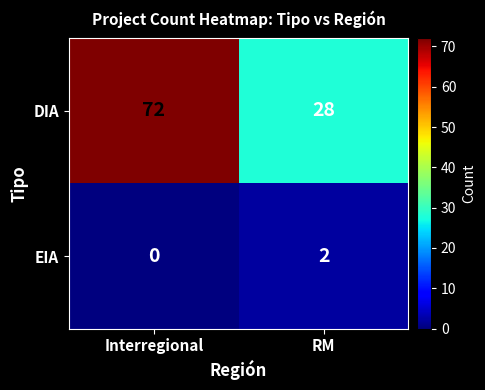

The EIA series shows 3 at RM. True or false?

False